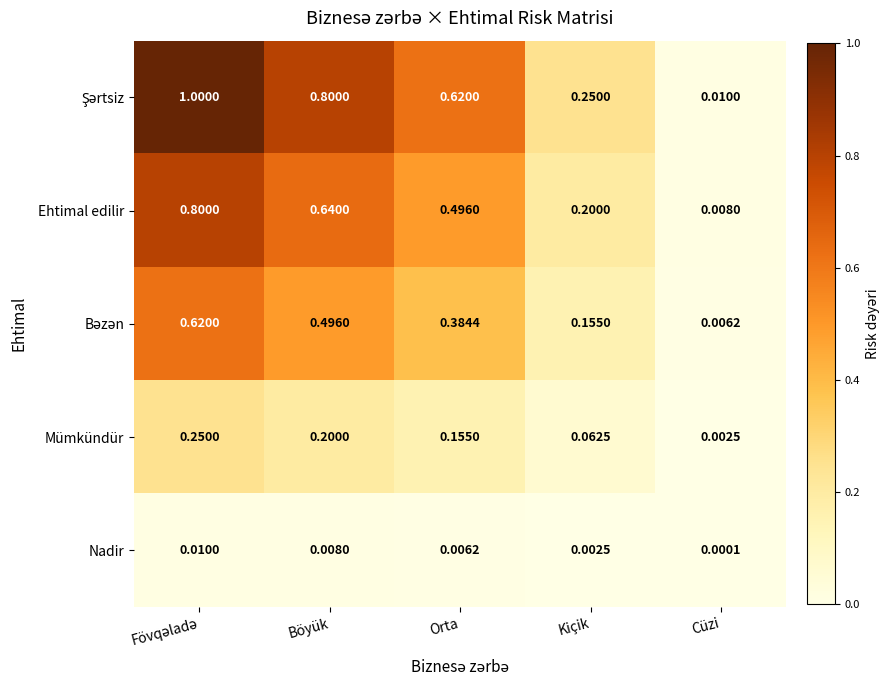

Which label corresponds to the smallest value in the chart?

Cüzi